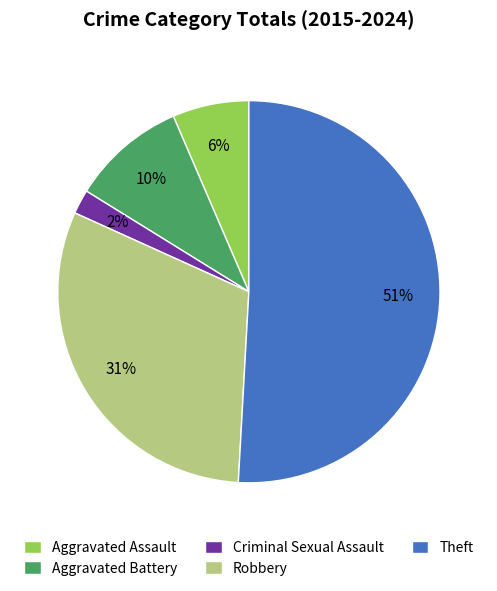

Do Criminal Sexual Assault and Aggravated Battery together represent more than half of the pie?

No